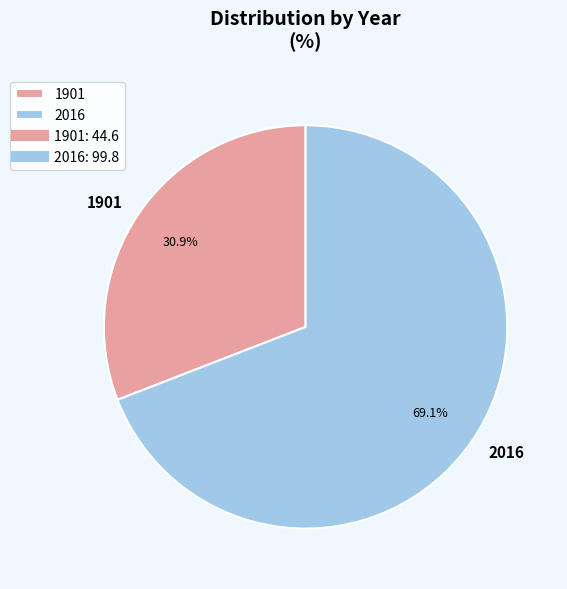

What is the largest slice in the pie chart?

2016